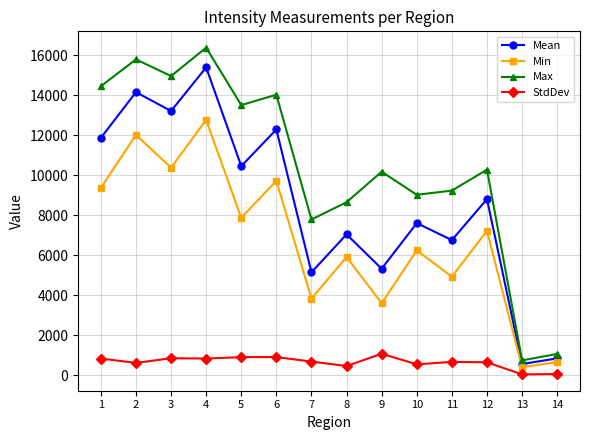

Rank the categories by Mean value from highest to lowest.

4, 2, 3, 6, 1, 5, 12, 10, 8, 11, 9, 7, 14, 13